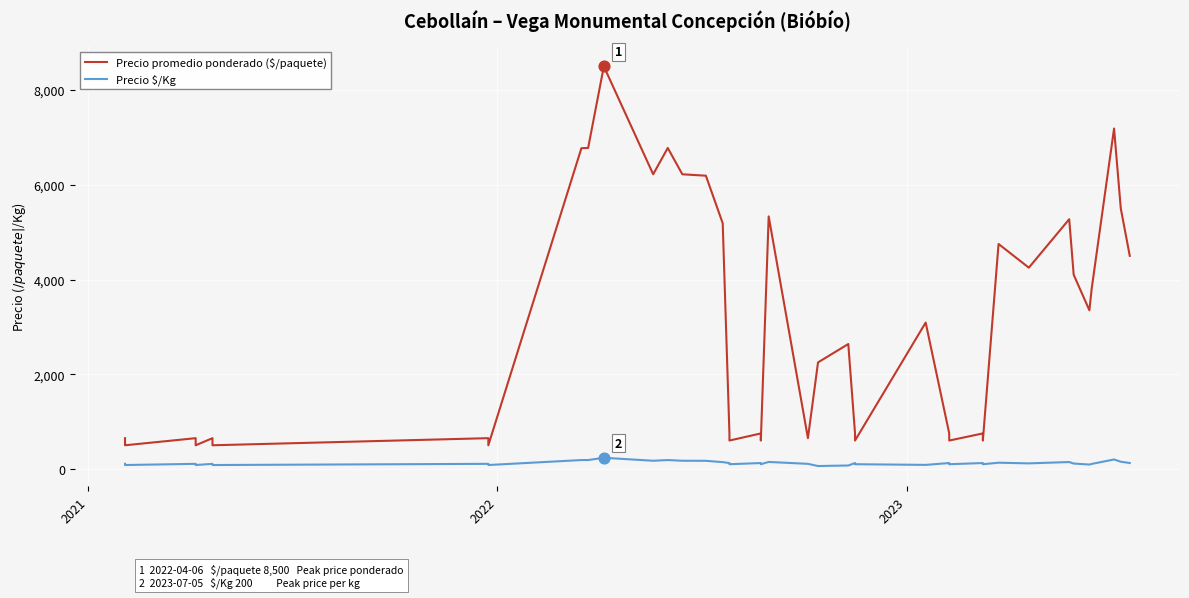

Is the value of Precio promedio ponderado ($/paquete) at 17 greater than the value of Precio $/Kg at 35?

Yes